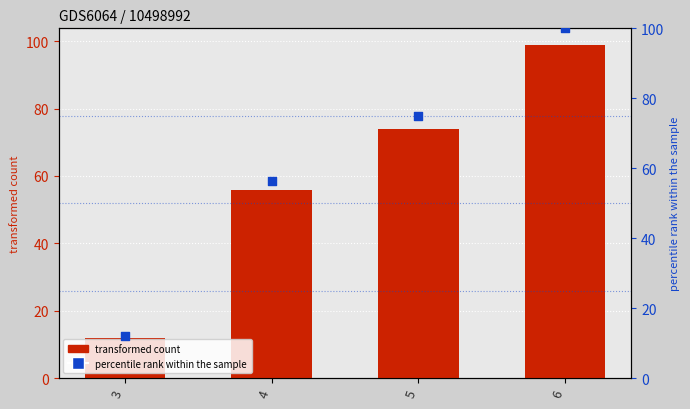

What is the total value across all series at 6?

198.9